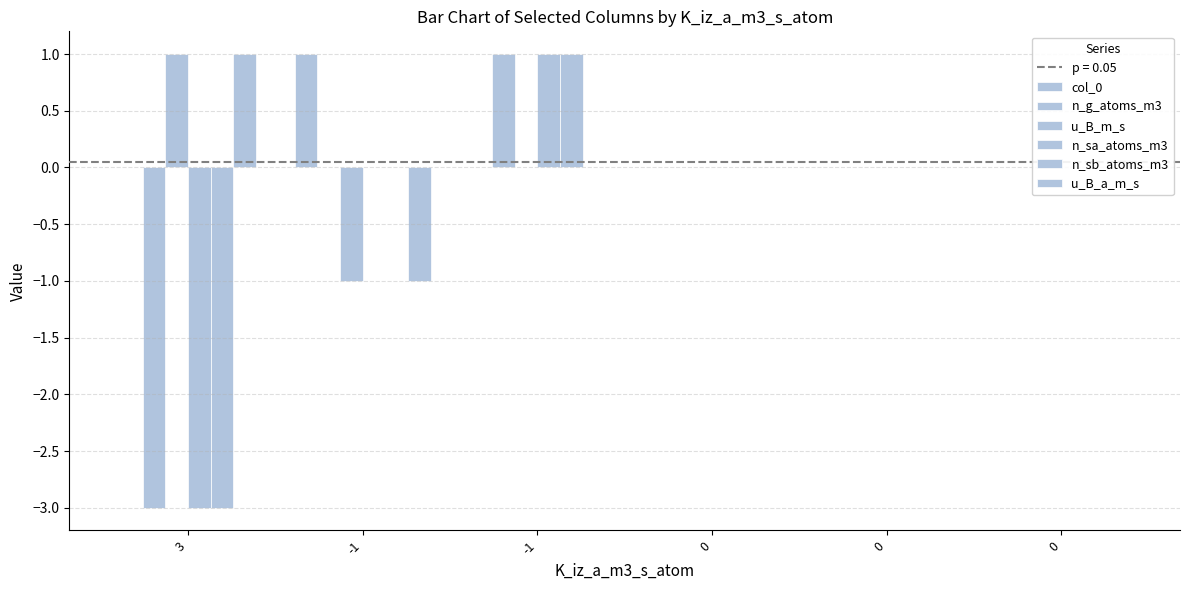

At -1, list the series in order from smallest to largest.

u_B_m_s, u_B_a_m_s, n_g_atoms_m3, n_sa_atoms_m3, n_sb_atoms_m3, col_0